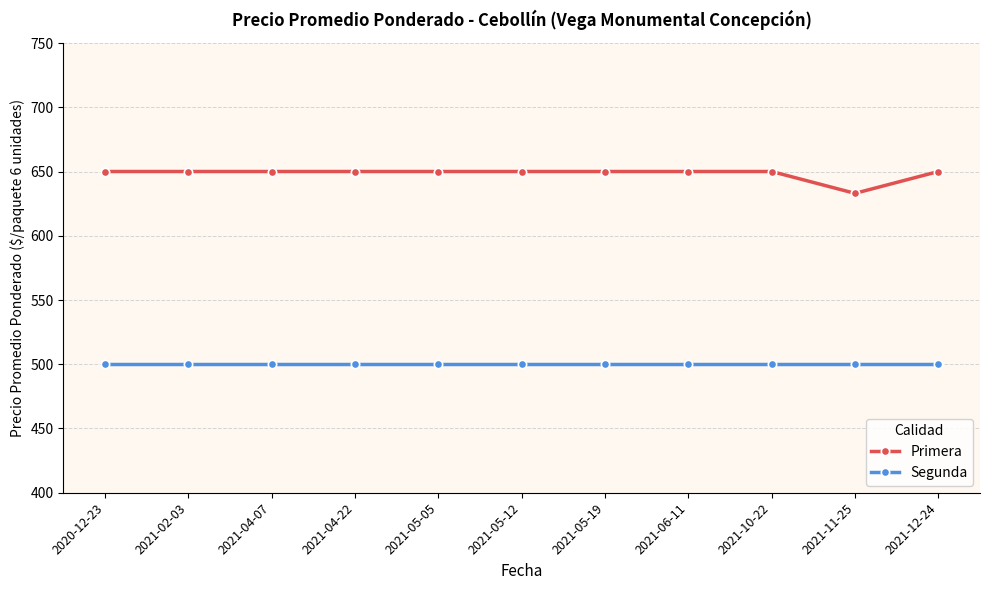

Which series has the largest total across all categories?

Primera